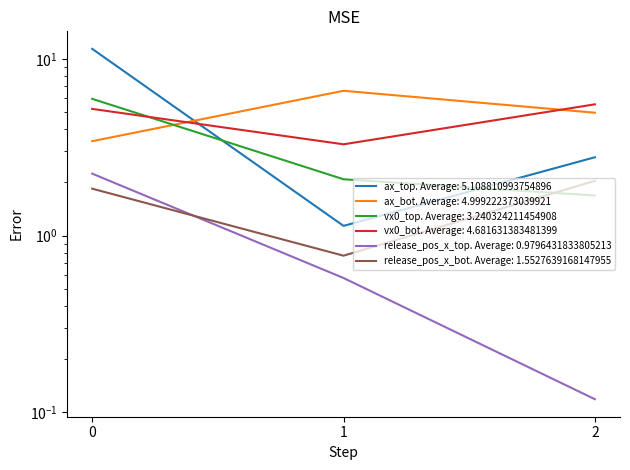

Does the chart have visible grid lines?

No